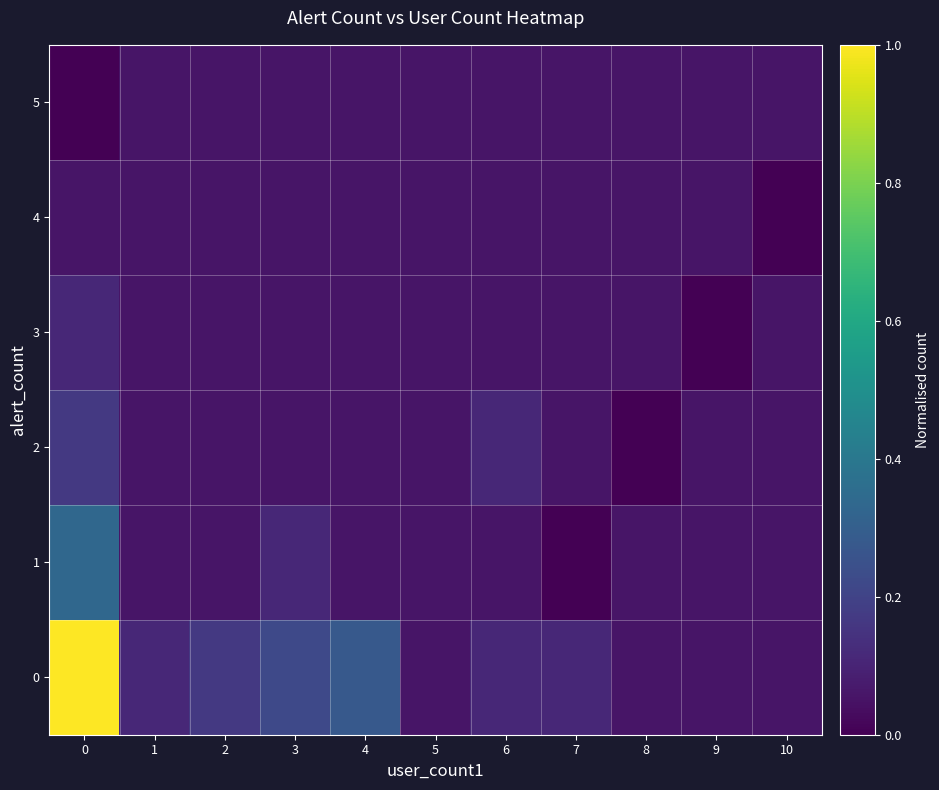

Reading left to right, what are all the values shown in this chart?

row_0: 1.0	0.1	0.2	0.2	0.3	0.1	0.1	0.1	0.1	0.1	0.1
row_1: 0.3	0.1	0.1	0.1	0.1	0.1	0.1	0.0	0.1	0.1	0.1
row_2: 0.2	0.1	0.1	0.1	0.1	0.1	0.1	0.1	0.0	0.1	0.1
row_3: 0.1	0.1	0.1	0.1	0.1	0.1	0.1	0.1	0.1	0.0	0.1
row_4: 0.1	0.1	0.1	0.1	0.1	0.1	0.1	0.1	0.1	0.1	0.0
row_5: 0.0	0.1	0.1	0.1	0.1	0.1	0.1	0.1	0.1	0.1	0.1